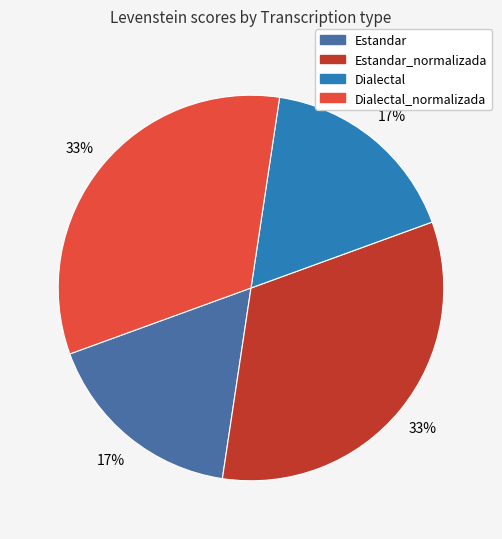

To the nearest percent, what is the average slice percentage?

25%